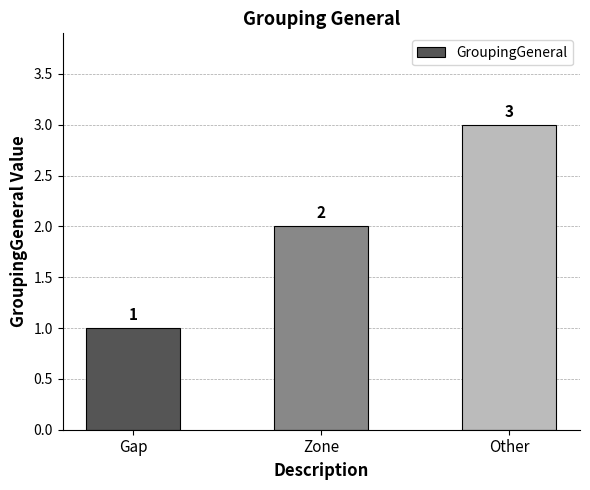

List the labels in order of value, smallest first.

Gap, Zone, Other